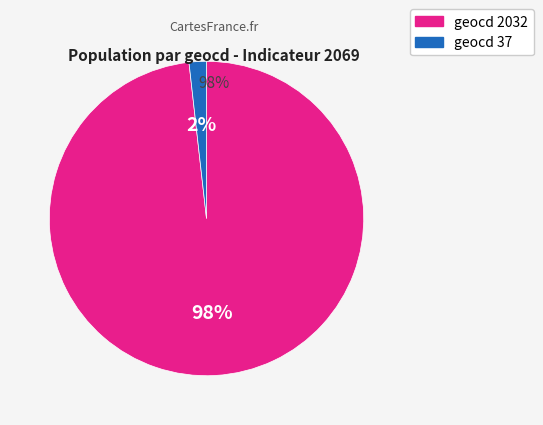

Does any single category account for the majority?

Yes